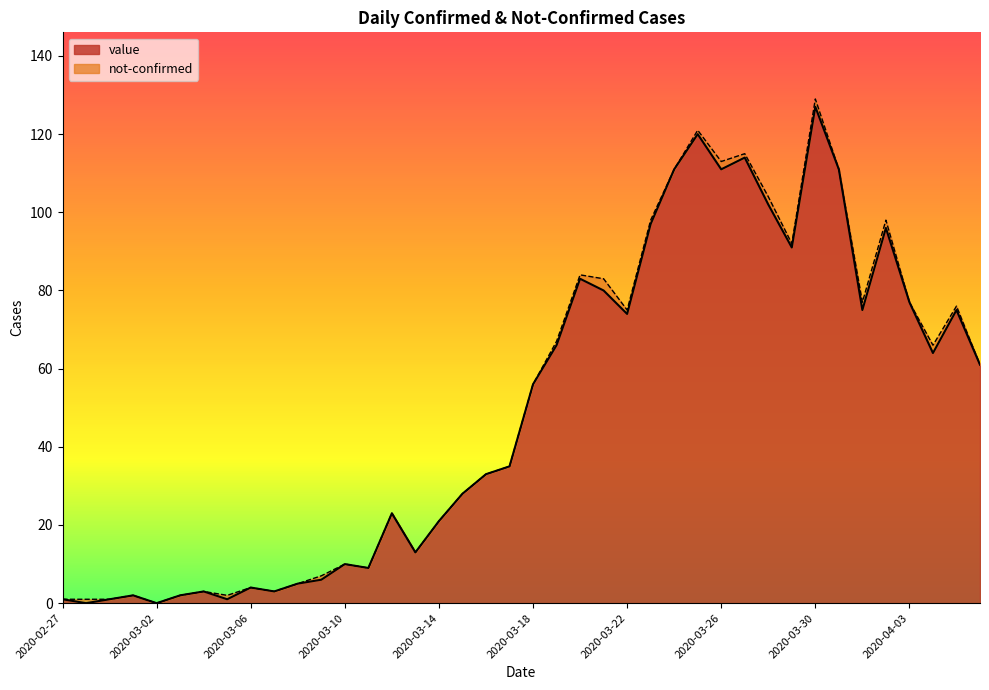

True or false: the data shows 15 at 2020-03-14.

False